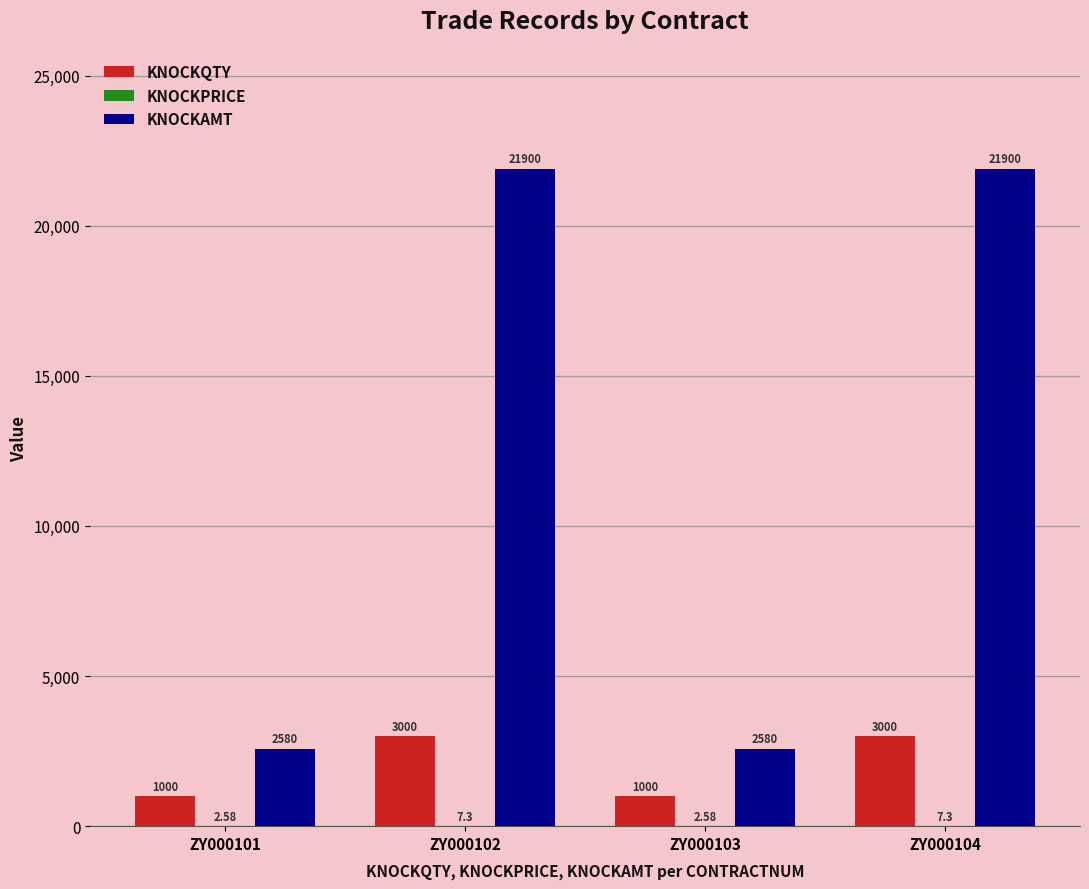

What is the sum of all KNOCKAMT values?

48960.0